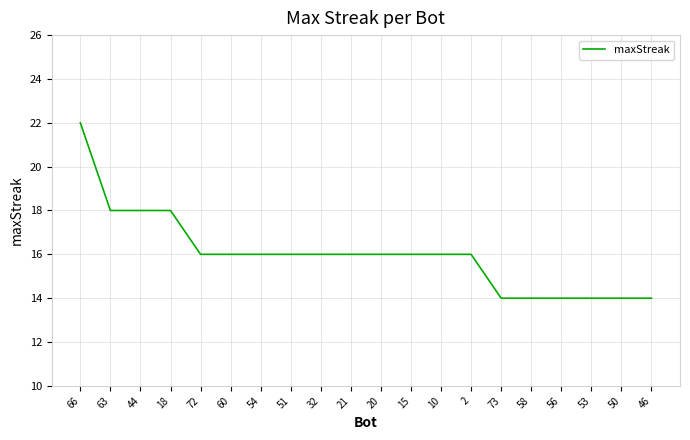

Does the chart have visible grid lines?

Yes